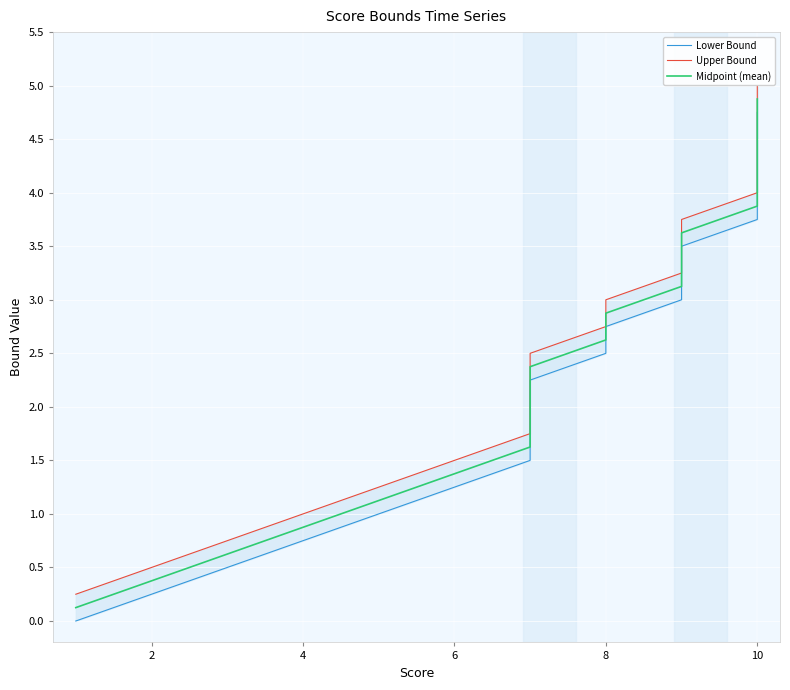

What is the difference between the highest and lowest values at 7?

0.2